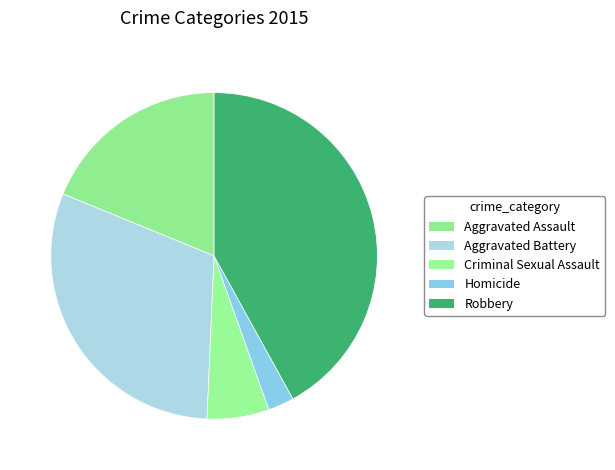

What is the ratio of the value at Criminal Sexual Assault to the value at Aggravated Assault?

0.3